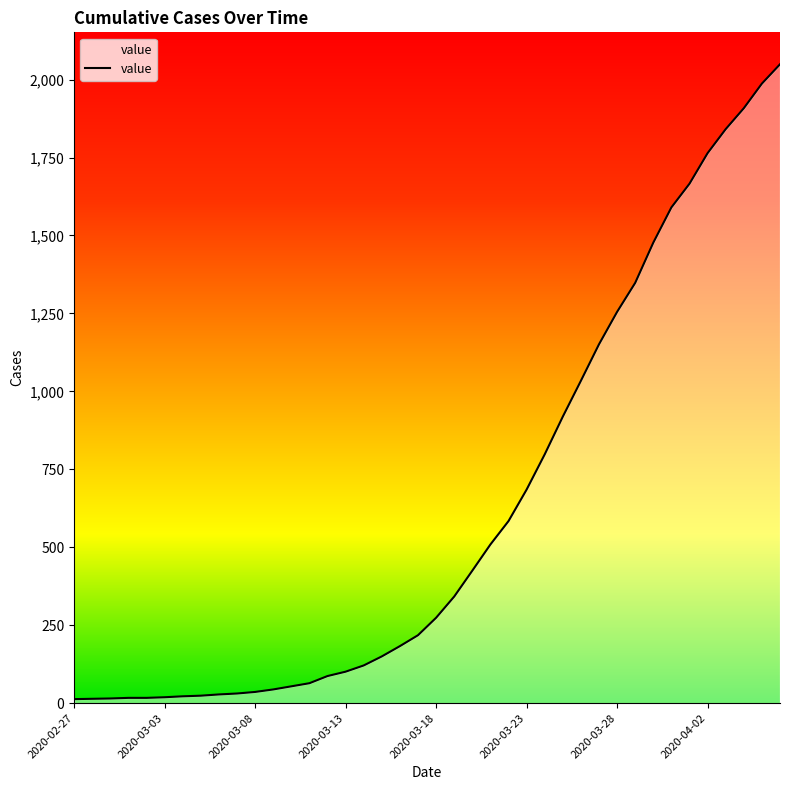

What is the greatest value displayed?

2049